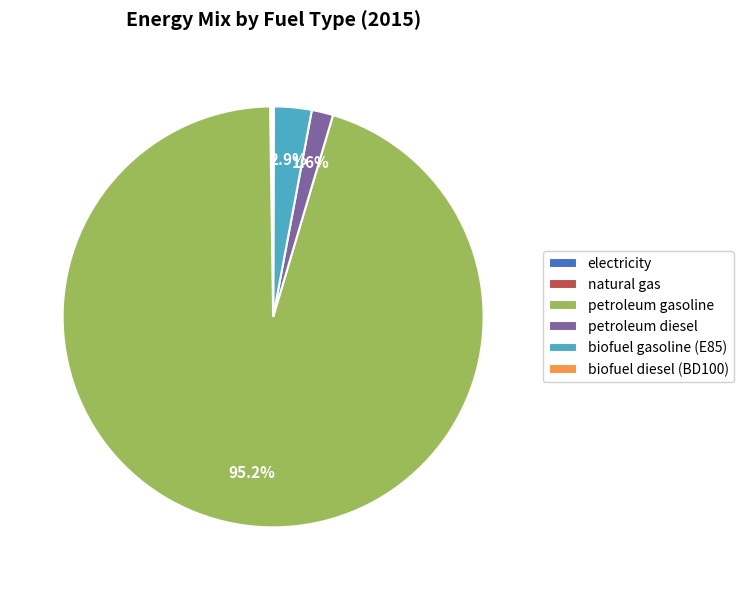

Which slice is the largest?

petroleum gasoline